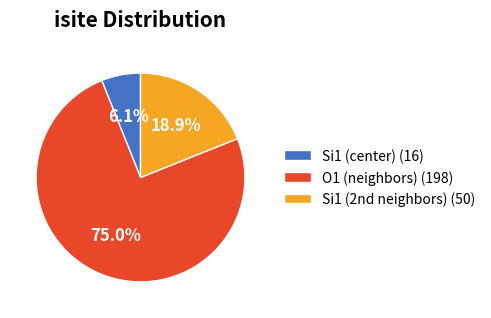

Which has a higher value, Si1 (center) (16) or O1 (neighbors) (198)?

O1 (neighbors) (198)